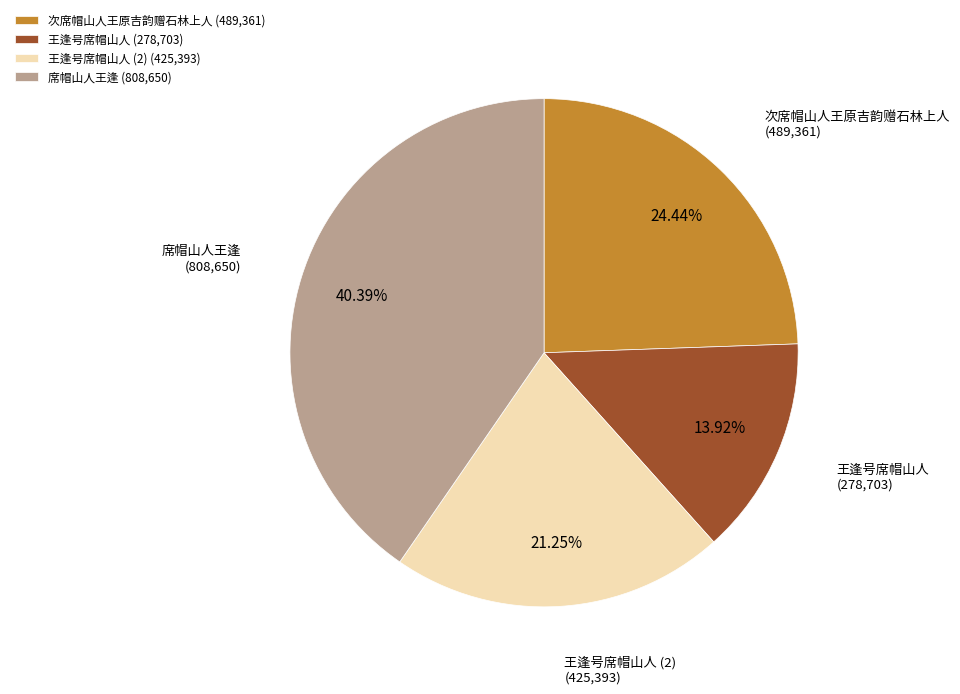

Which slice is the largest?

席帽山人王逢